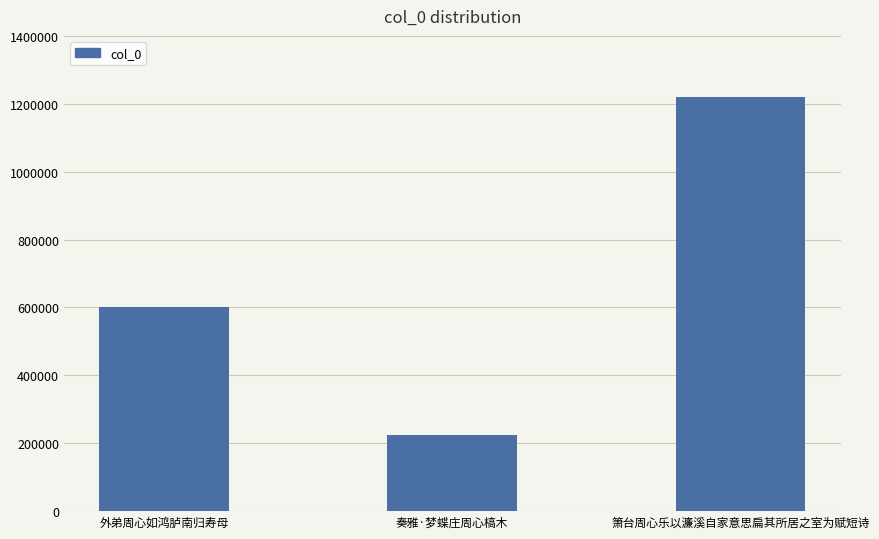

What is the difference between the values at 奏雅·梦蝶庄周心槁木 and 箫台周心乐以濂溪自家意思扁其所居之室为赋短诗?

994528